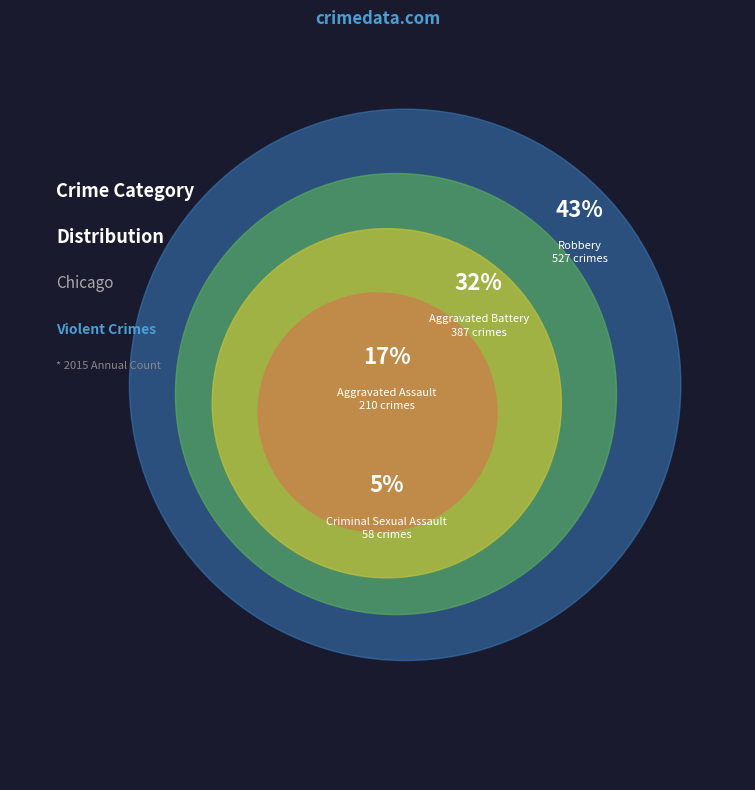

Combined, do Aggravated Assault and Aggravated Battery account for over 50%?

No